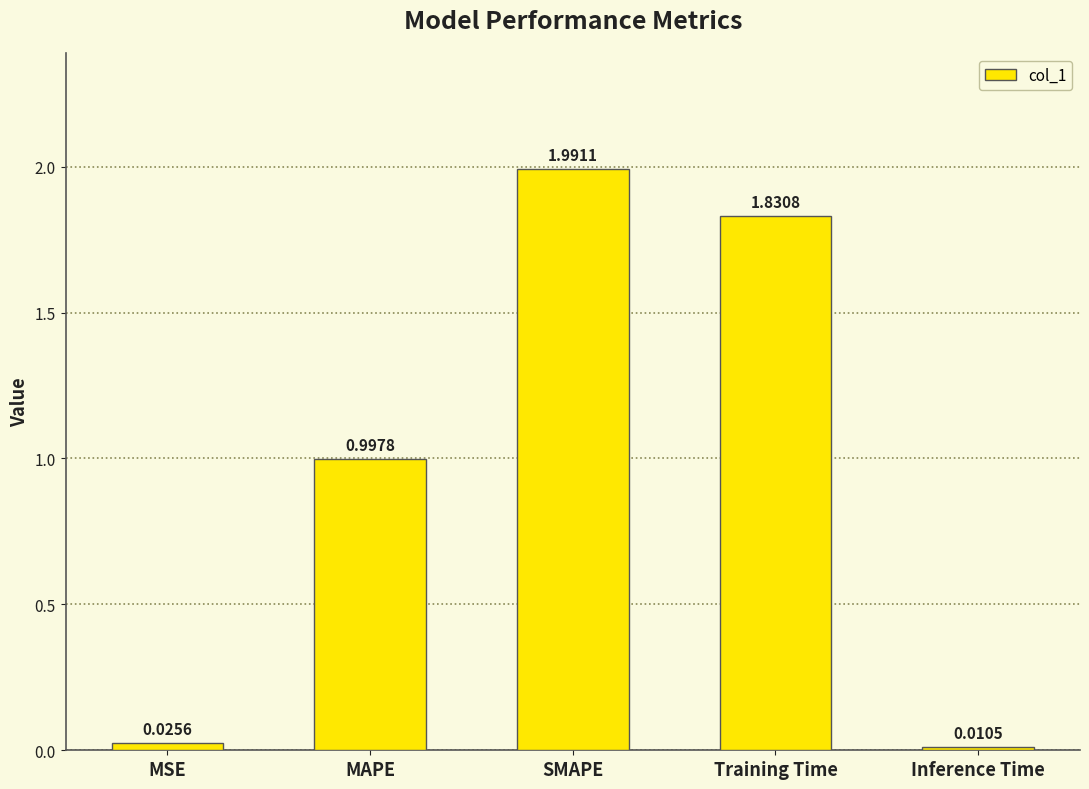

Rank the categories by value from lowest to highest.

Inference Time, MSE, MAPE, Training Time, SMAPE